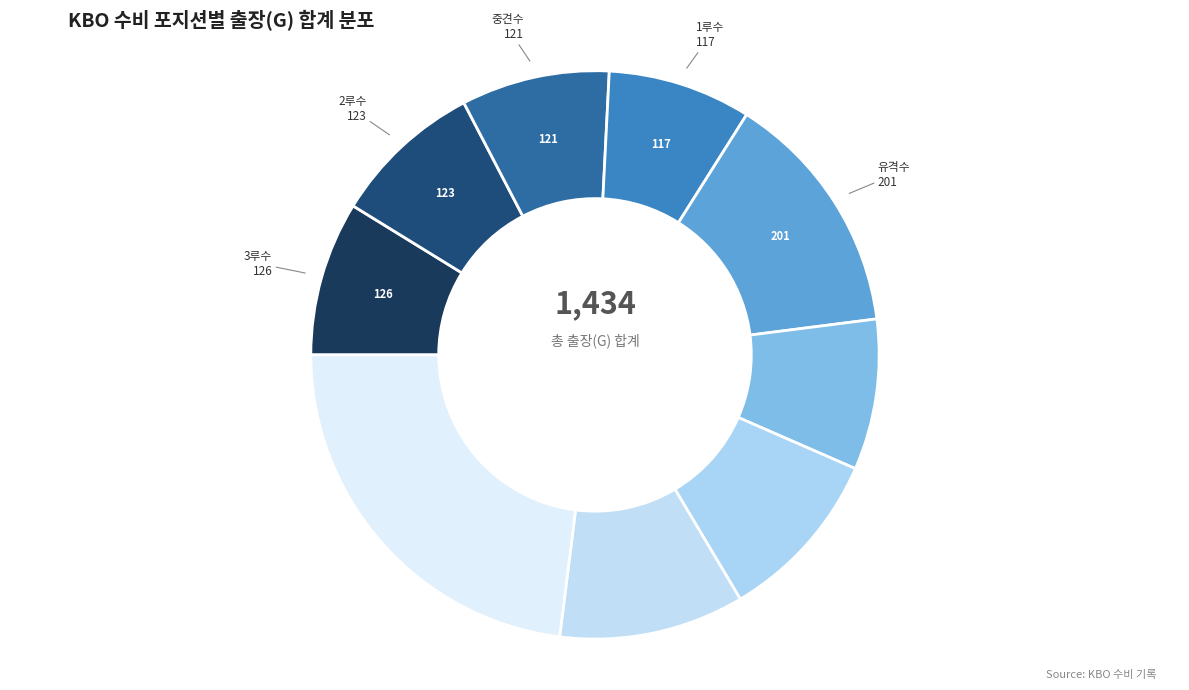

How many segments does this pie chart have?

9